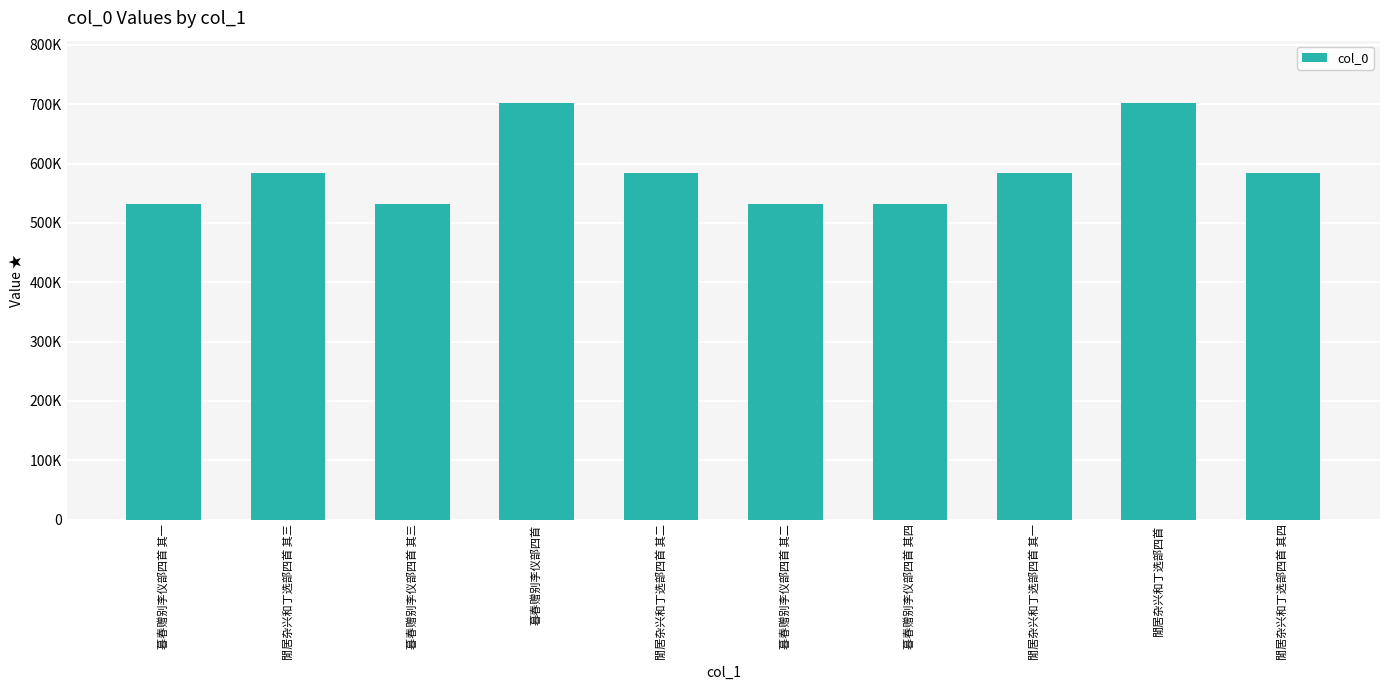

Between 閒居杂兴和丁选部四首 其四 and 閒居杂兴和丁选部四首 其三, which is larger?

閒居杂兴和丁选部四首 其四